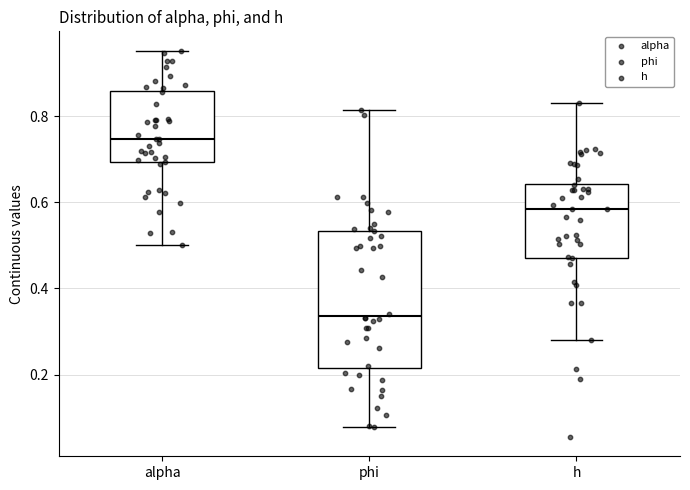

Where is the upper edge of the box for alpha on the y-axis? The values are not printed on the chart, so give them approximately, as read against the axis.

0.86